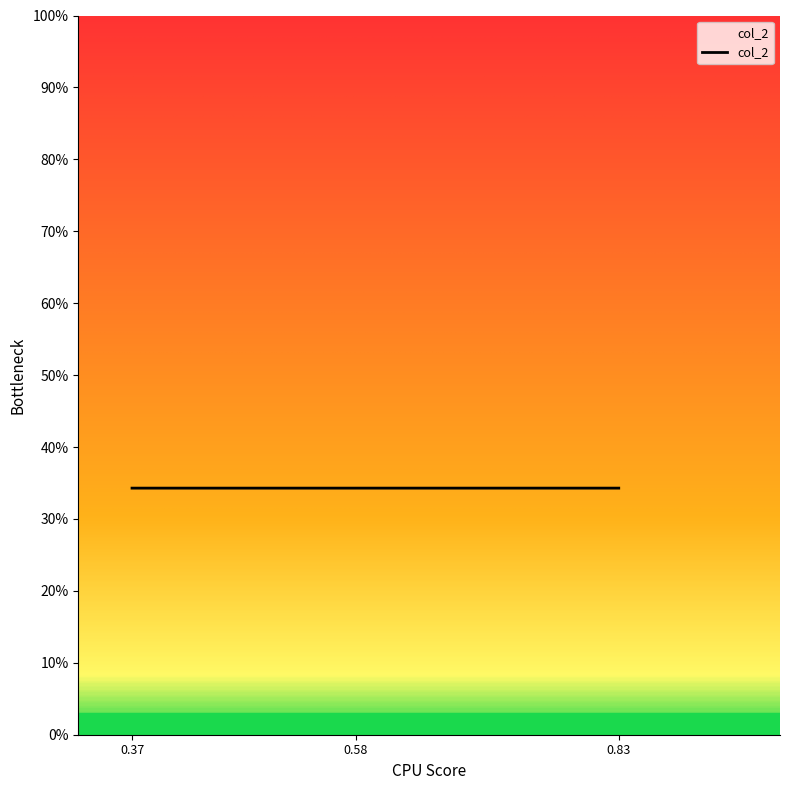

Is this an area chart (filled region under the line)?

Yes